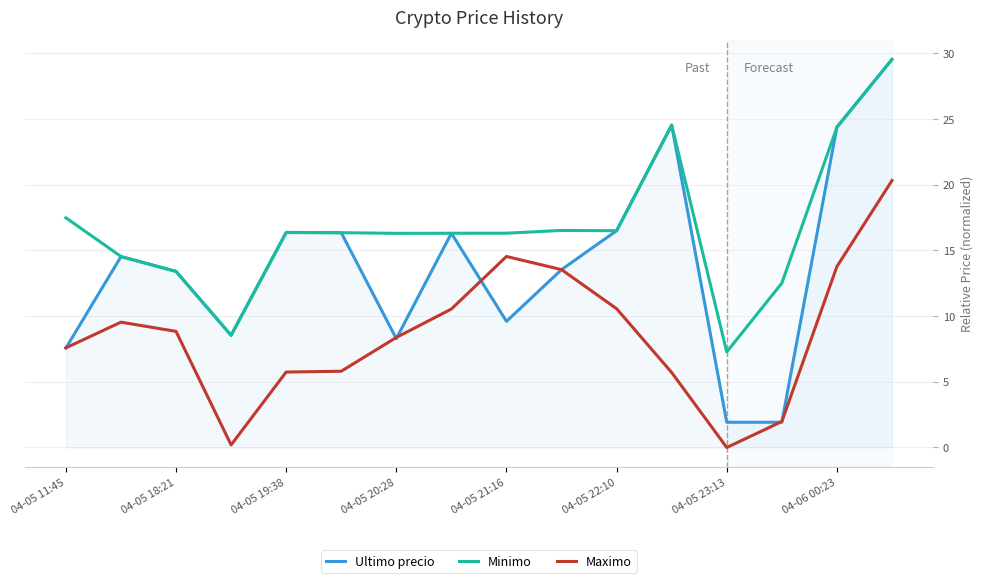

True or false: Maximo and Minimo intersect in this chart.

False